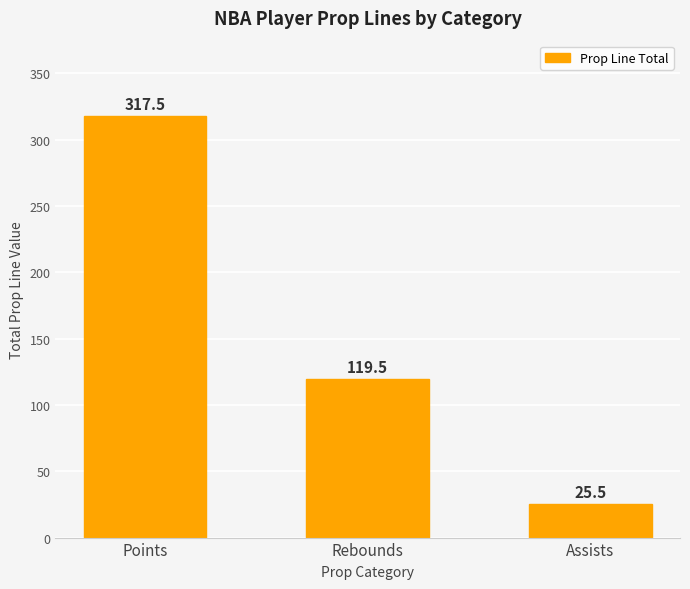

Rank the categories by value from highest to lowest.

Points, Rebounds, Assists